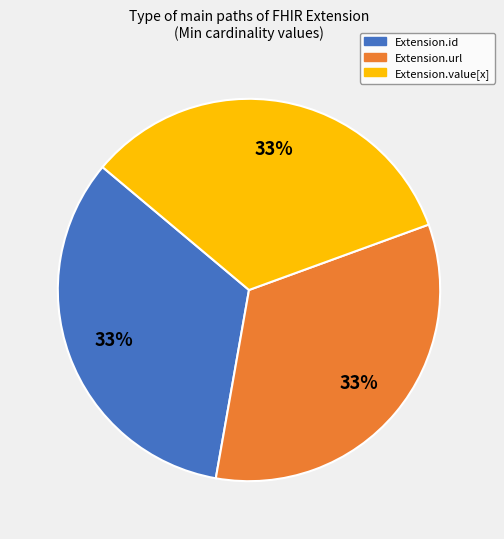

Does any single category account for the majority?

No